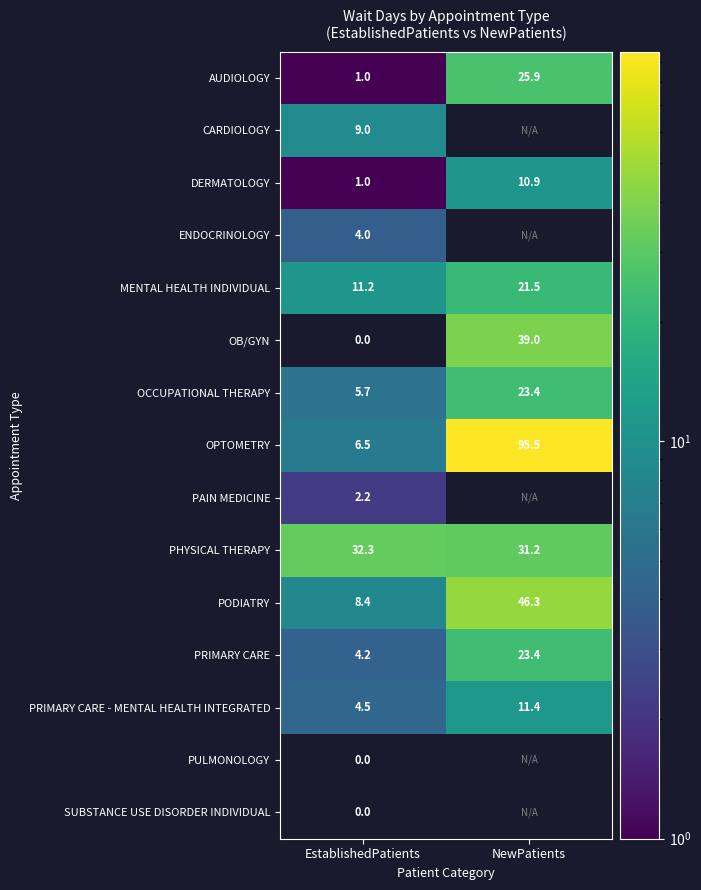

Is the value of PODIATRY at EstablishedPatients greater than the value of CARDIOLOGY at EstablishedPatients?

No